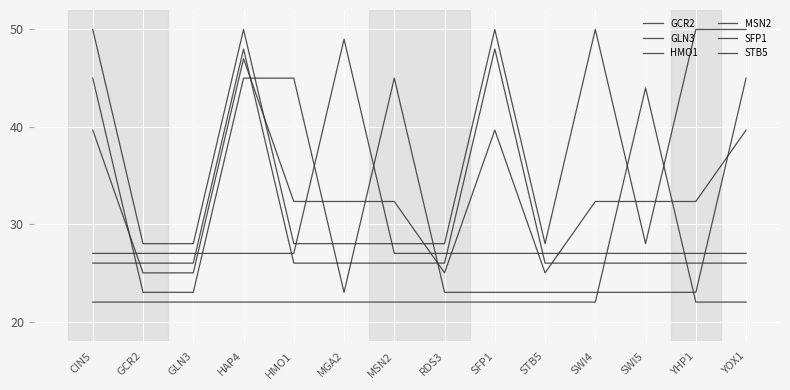

List the labels in order of HMO1 value, smallest first.

GCR2, GLN3, MGA2, RDS3, SFP1, STB5, SWI4, SWI5, YHP1, CIN5, HAP4, HMO1, MSN2, YOX1